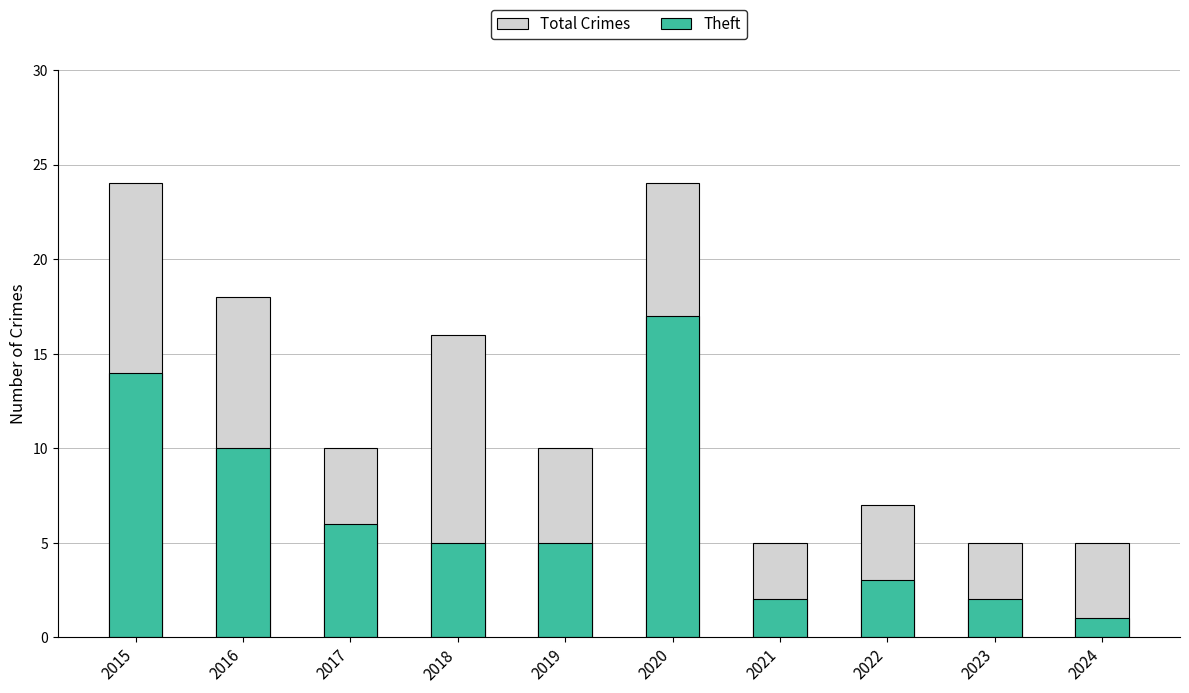

Which series has the largest total across all categories?

Total Crimes